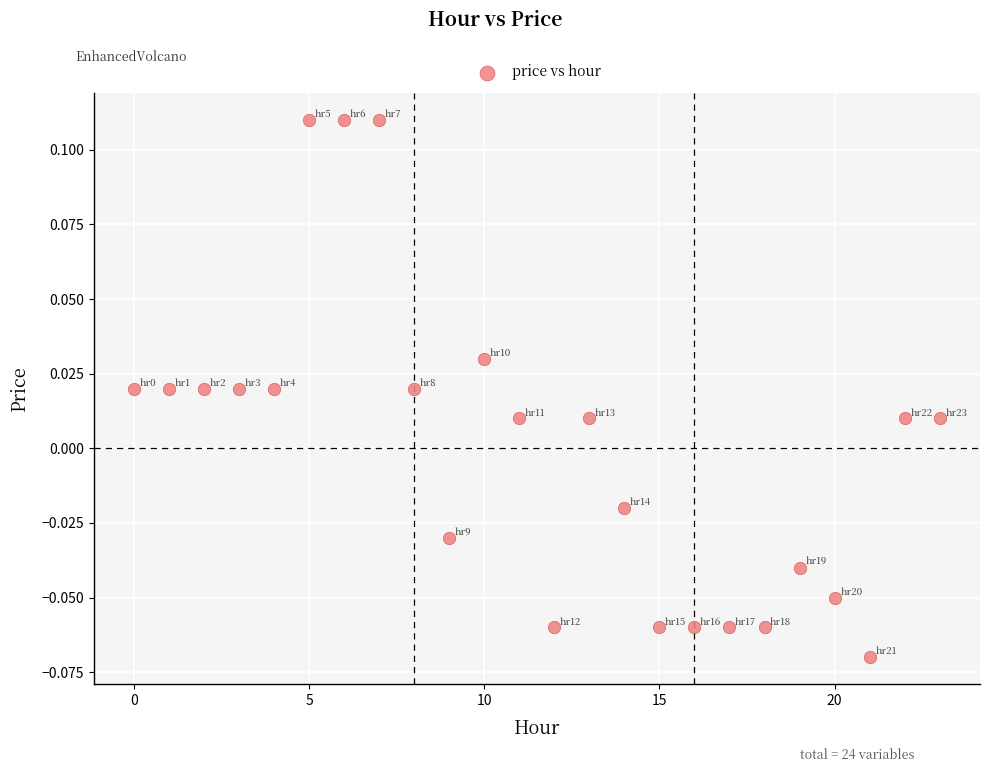

How many points are shown in the scatter plot?

24